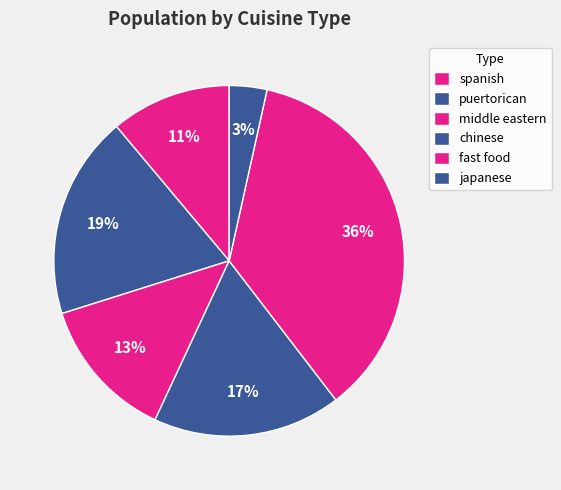

What is the smallest slice in the pie chart?

japanese